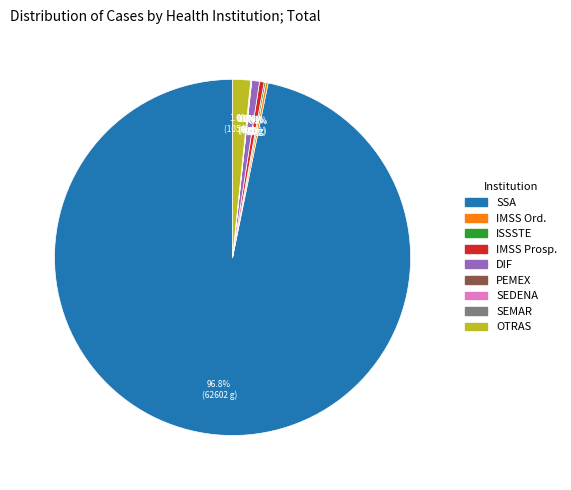

What is the largest slice in the pie chart?

SSA